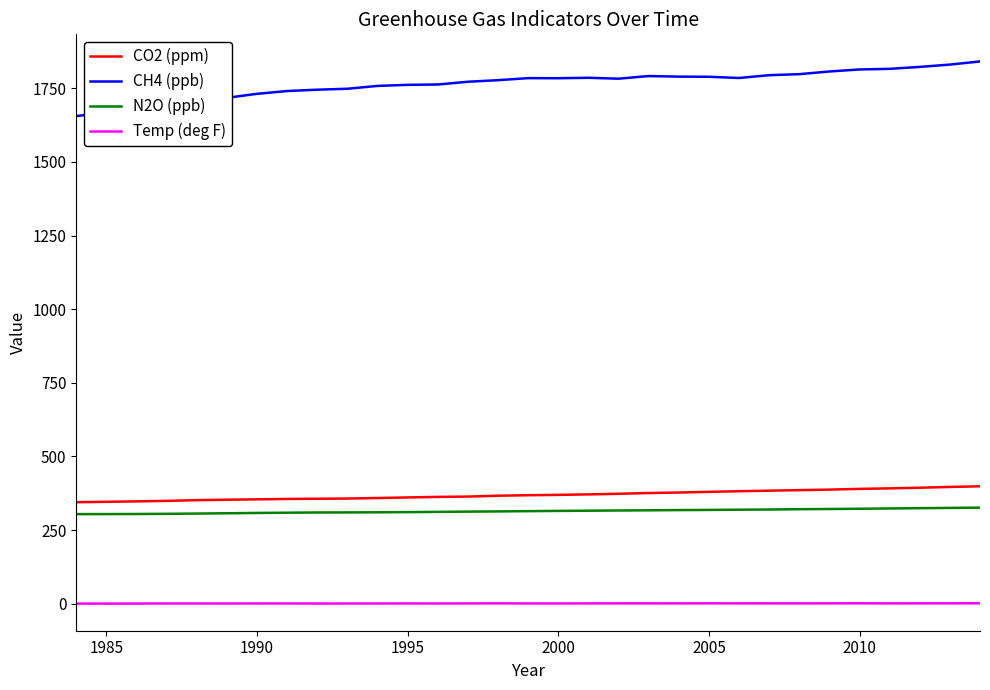

What is the maximum value shown in the chart?

1841.4